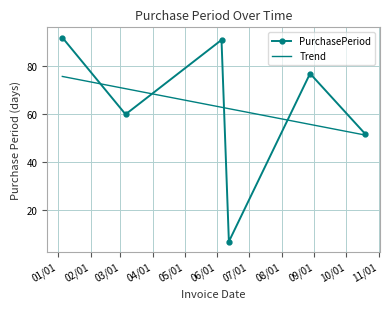

Approximately how many times larger is the value at 2017-06-12 compared to 2017-08-28?

0.1